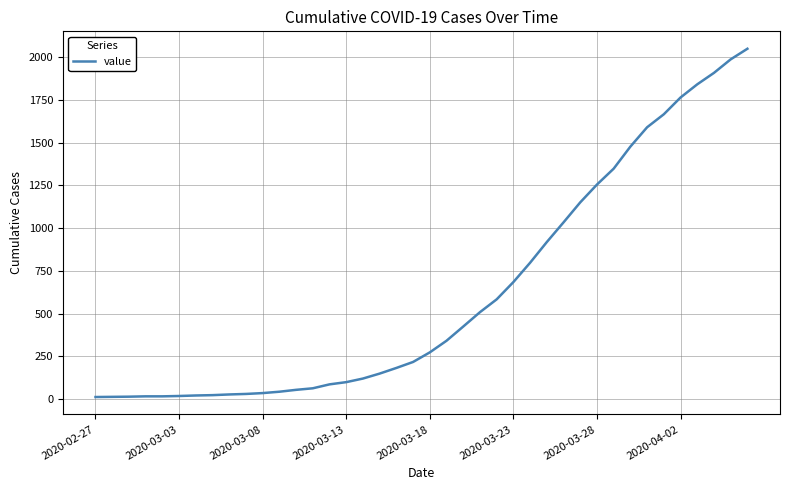

What is the difference between the maximum and minimum values?

2036